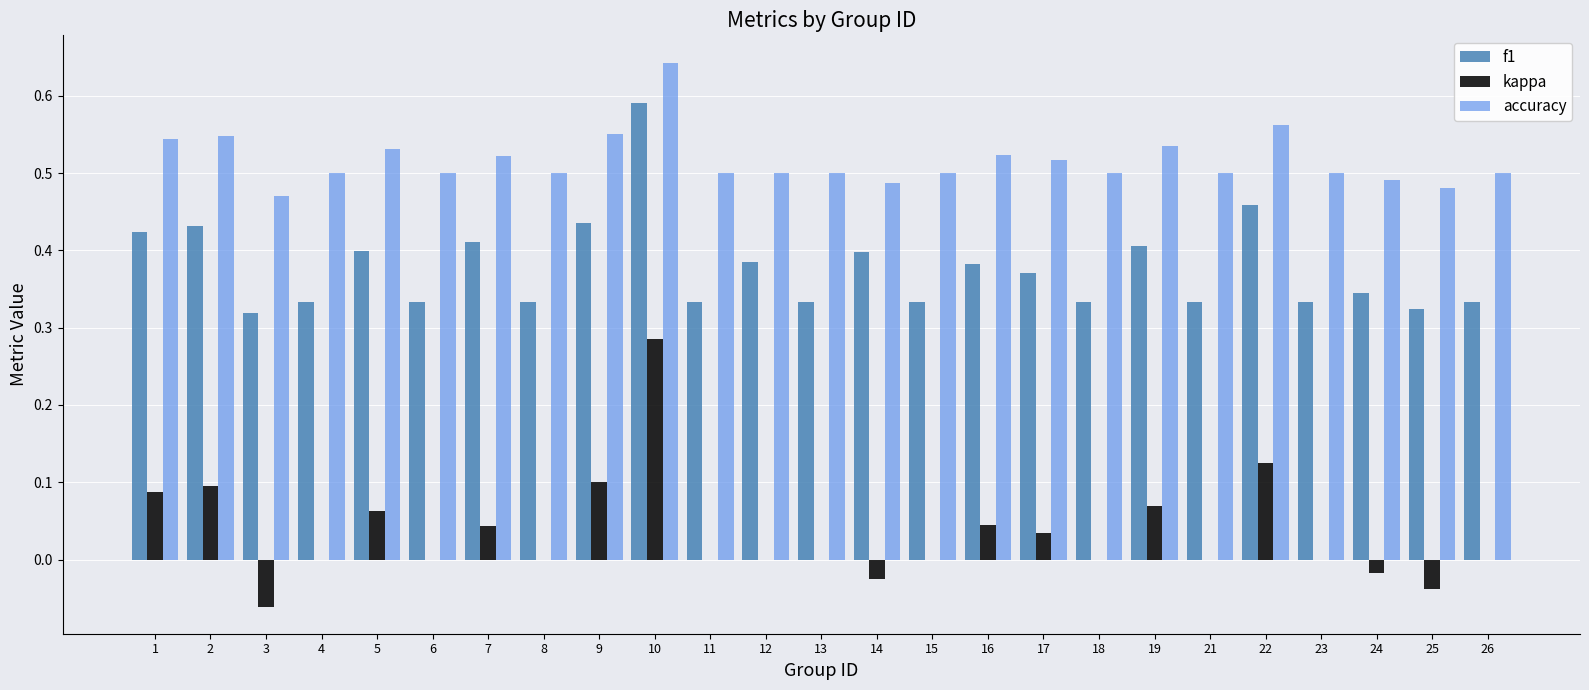

True or false: f1 has a value of 0.2 at 9.

False